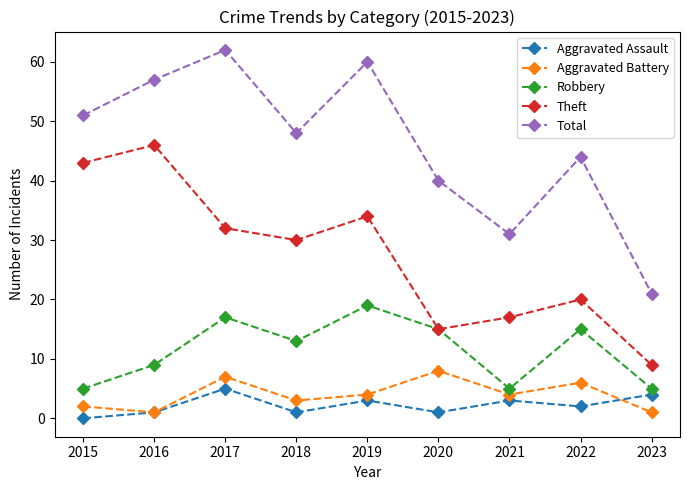

What is the value of the Theft point at the 5th from the left?

34